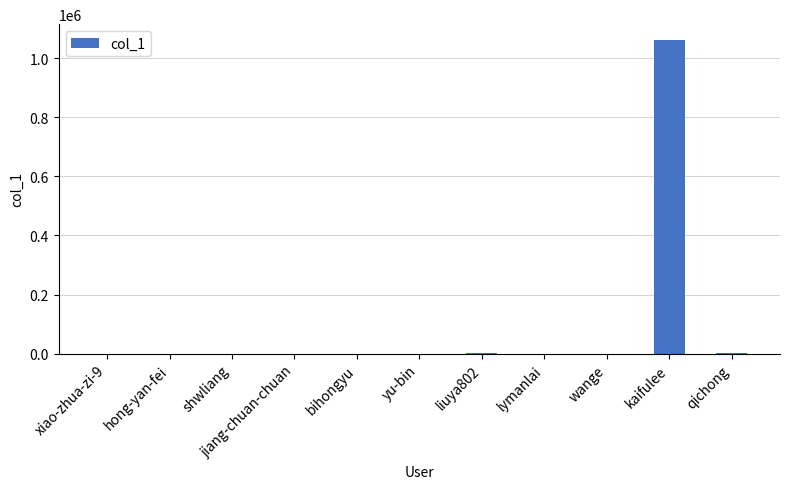

What is the maximum value shown in the chart?

1062042